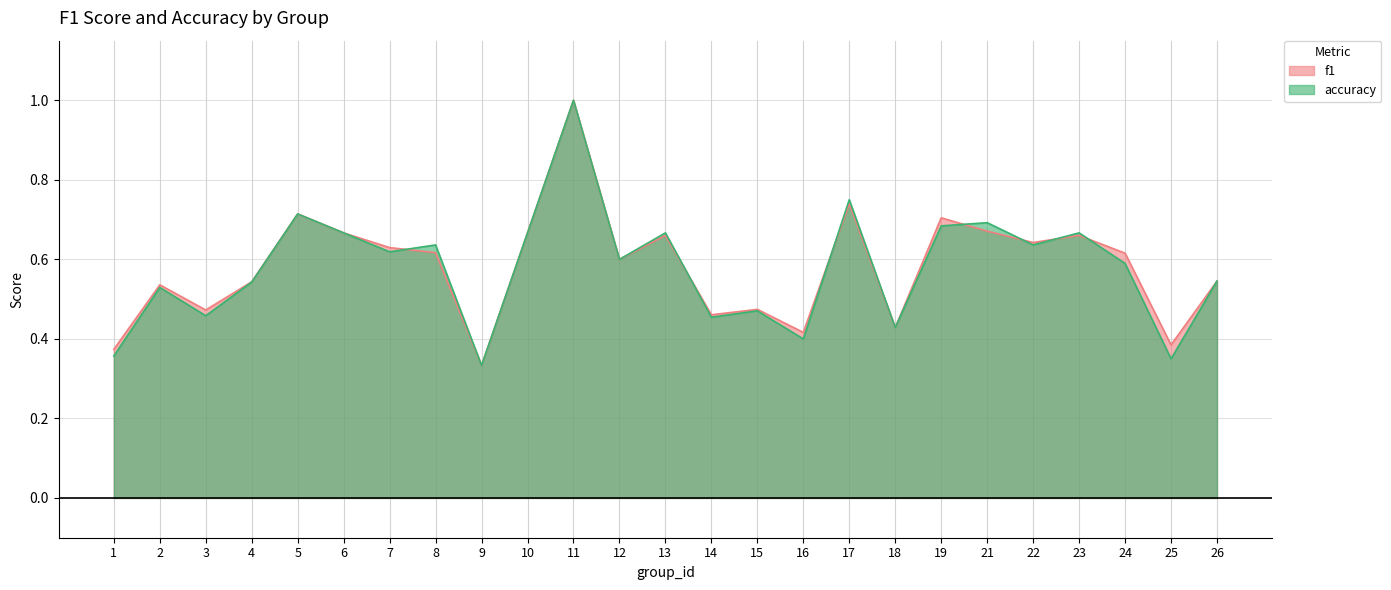

True or false: f1 has a value of 0.3 at 10.

False